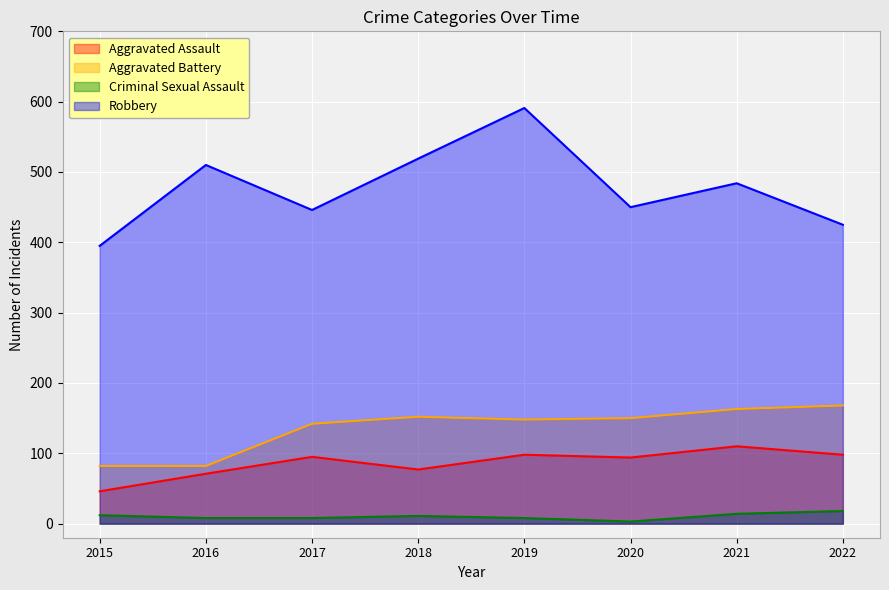

The Criminal Sexual Assault series shows 12 at 2015. True or false?

True